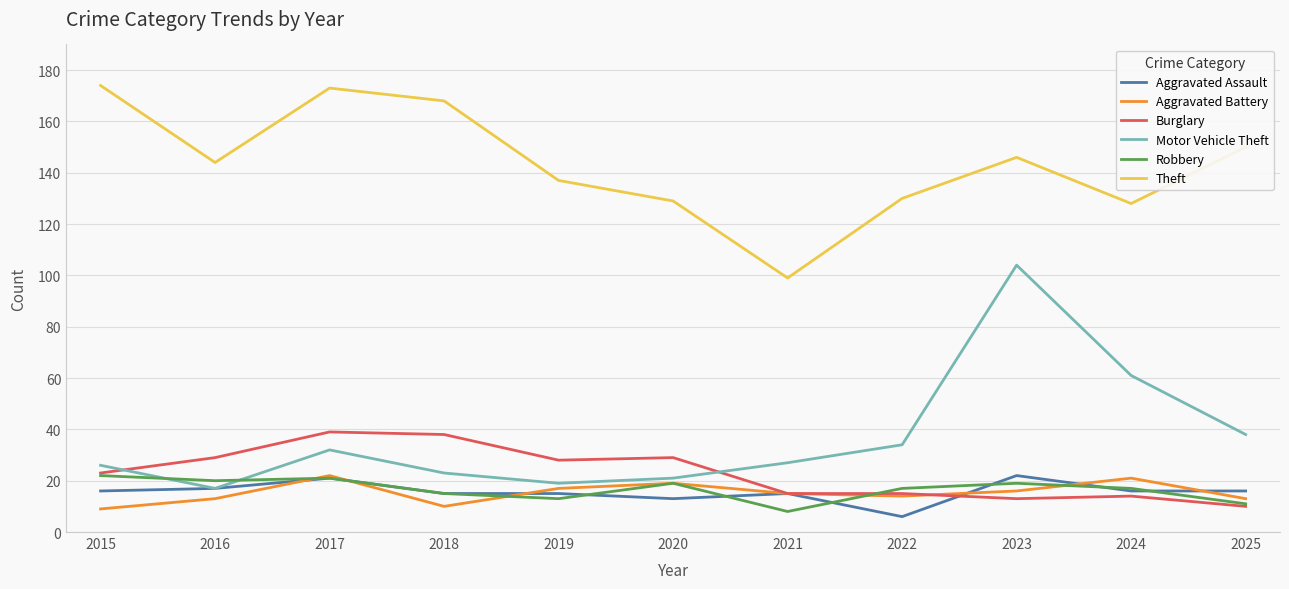

True or false: Theft and Motor Vehicle Theft cross at least once.

False